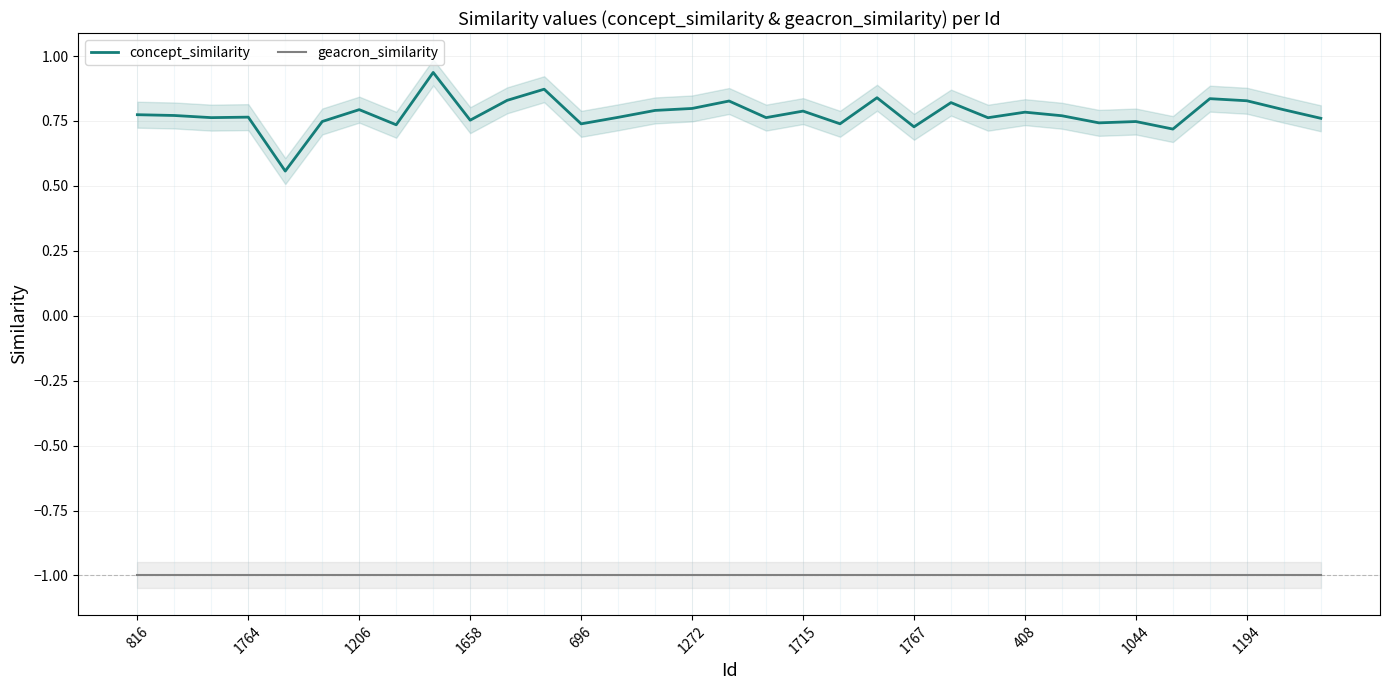

How many interior local valleys does the concept_similarity series have?

11